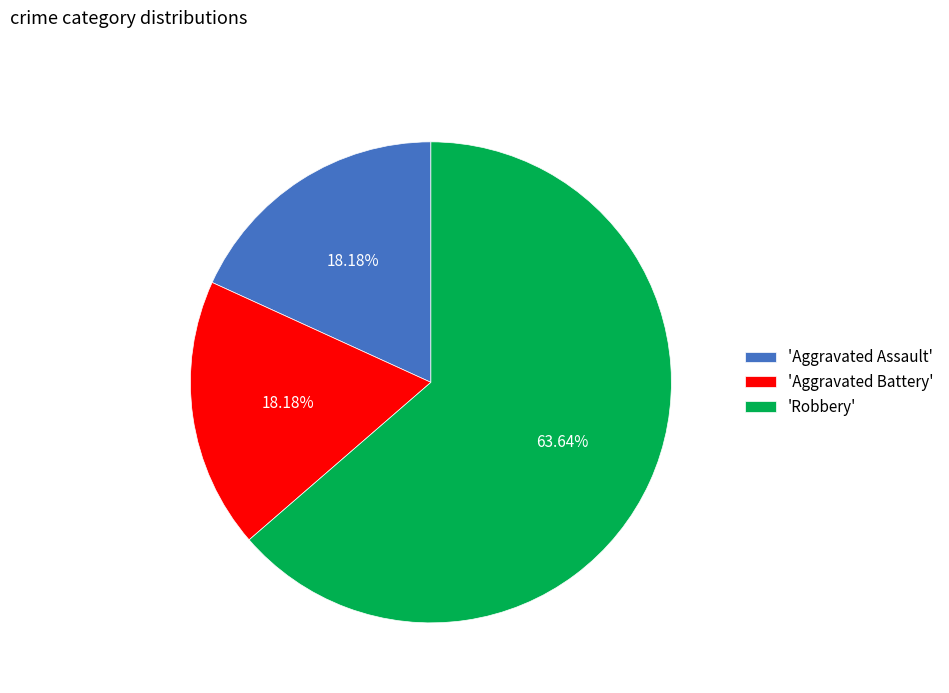

Does 'Aggravated Battery' account for over 50% of the chart?

No